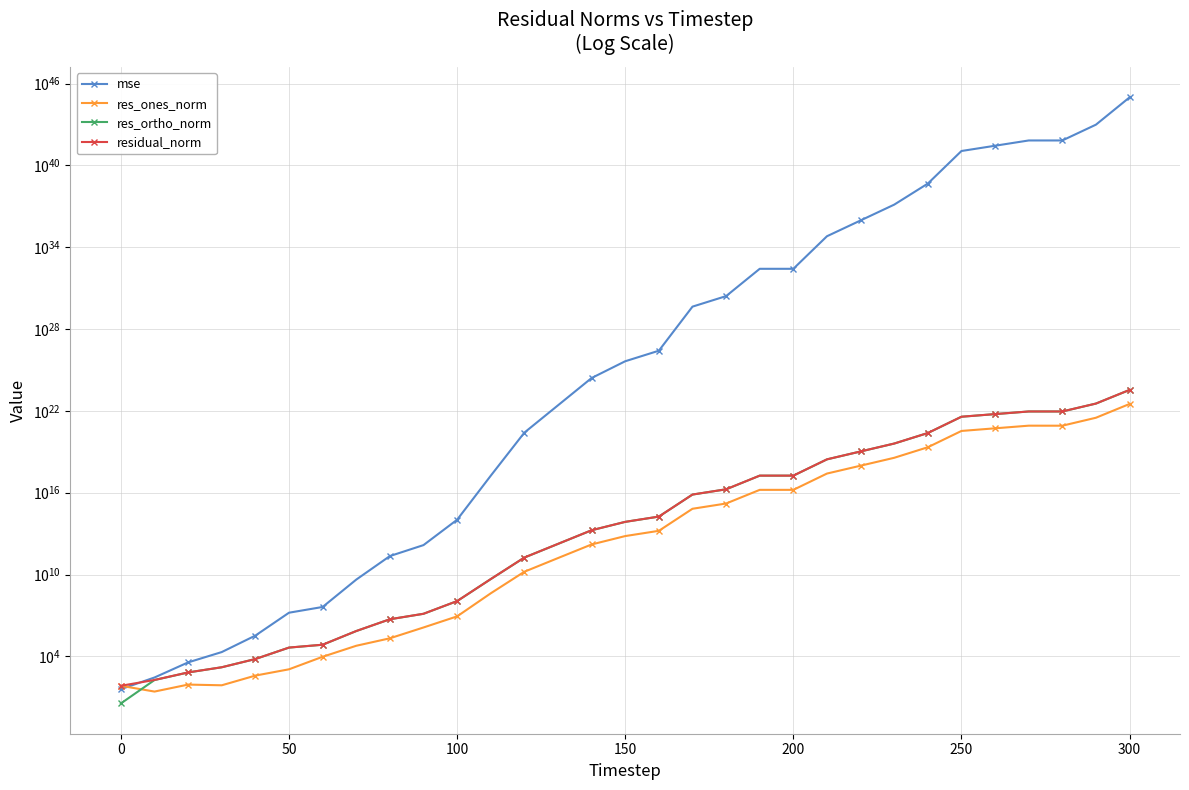

What is the average value of the res_ortho_norm series?

13175049094725990612992.0